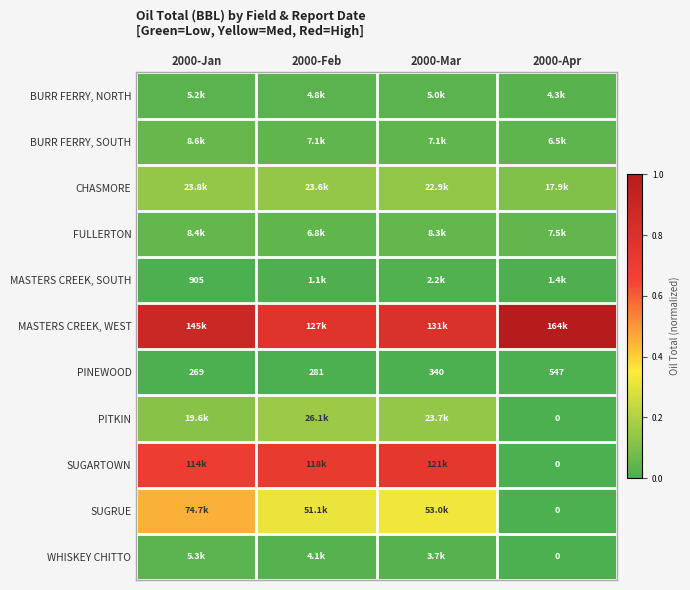

At which category is the sum across all series the highest?

2000-Jan